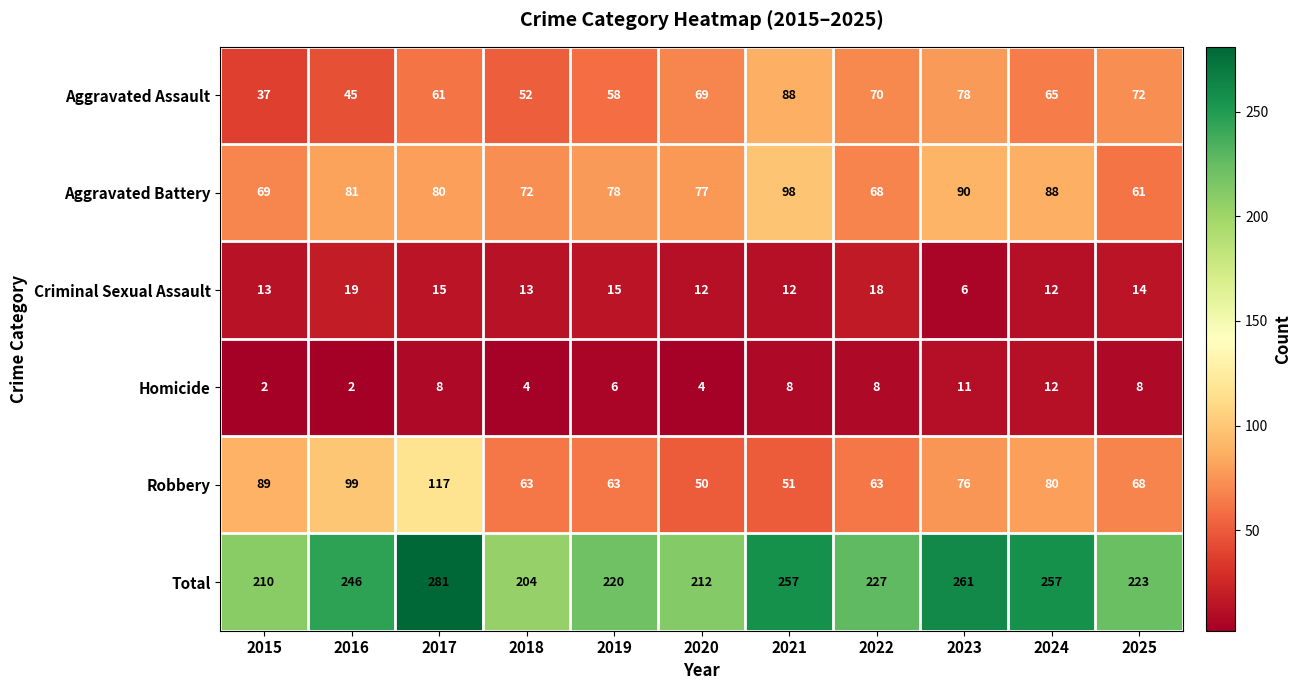

What is the minimum value for Aggravated Battery?

61